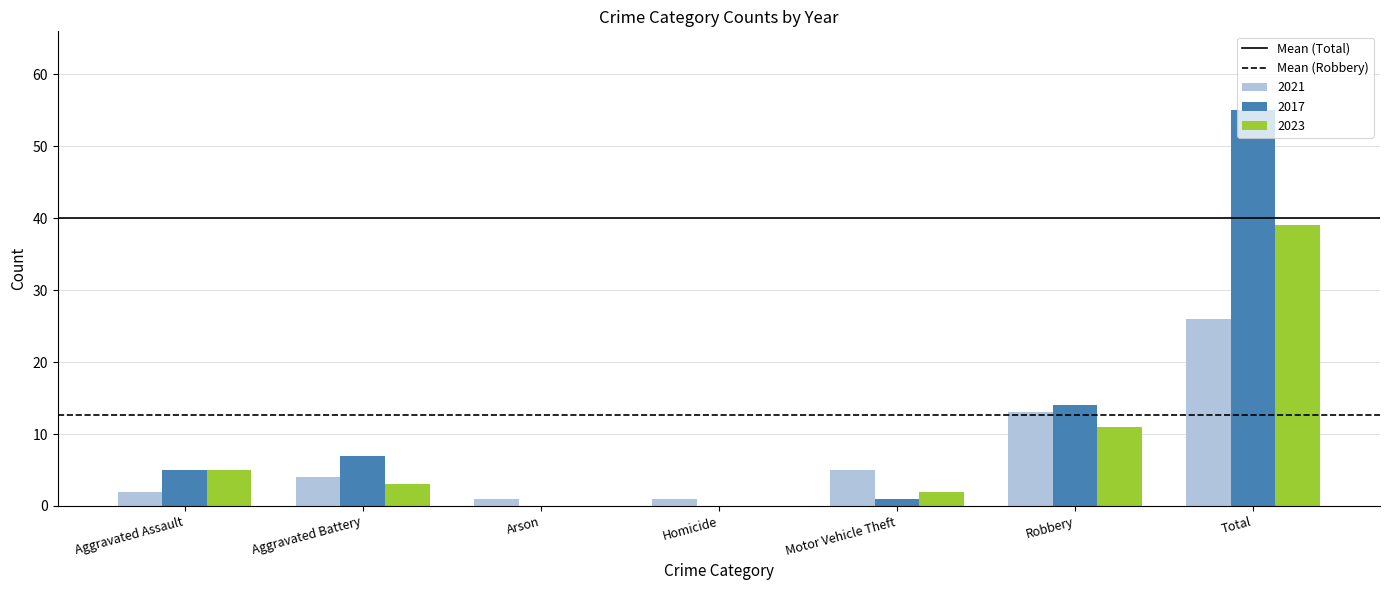

True or false: 2021 has a value of 11 at Total.

False